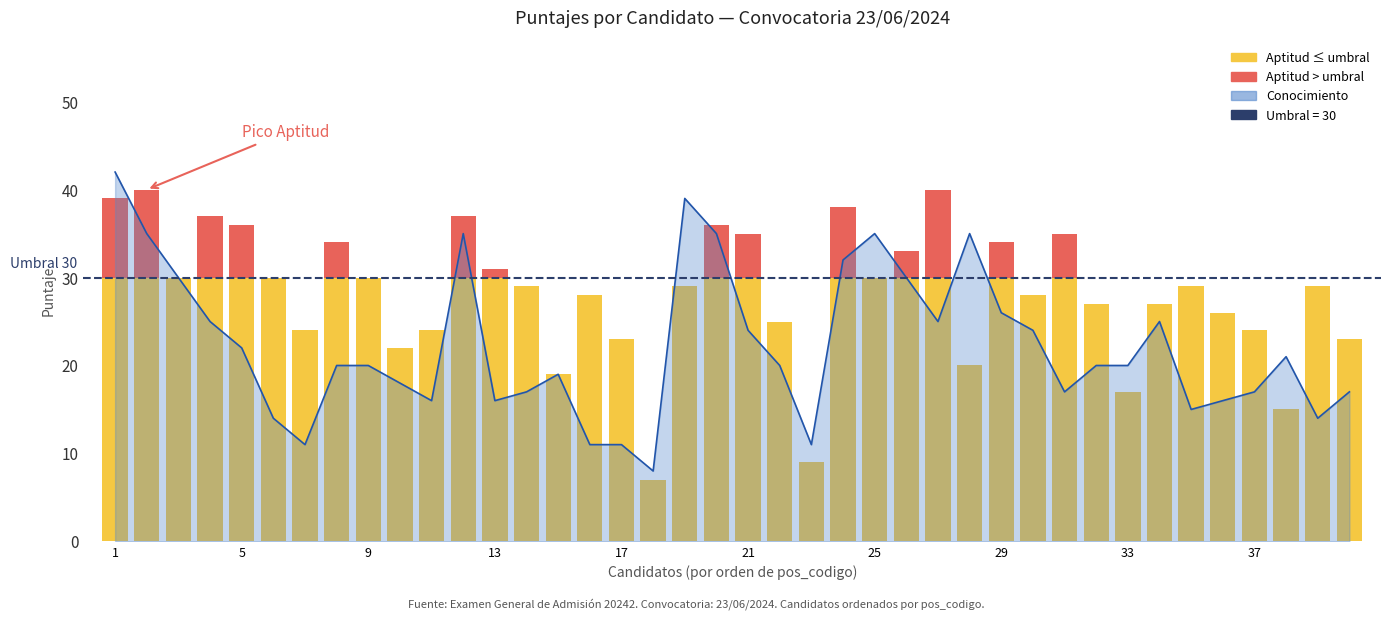

What is the maximum value shown in the chart?

42